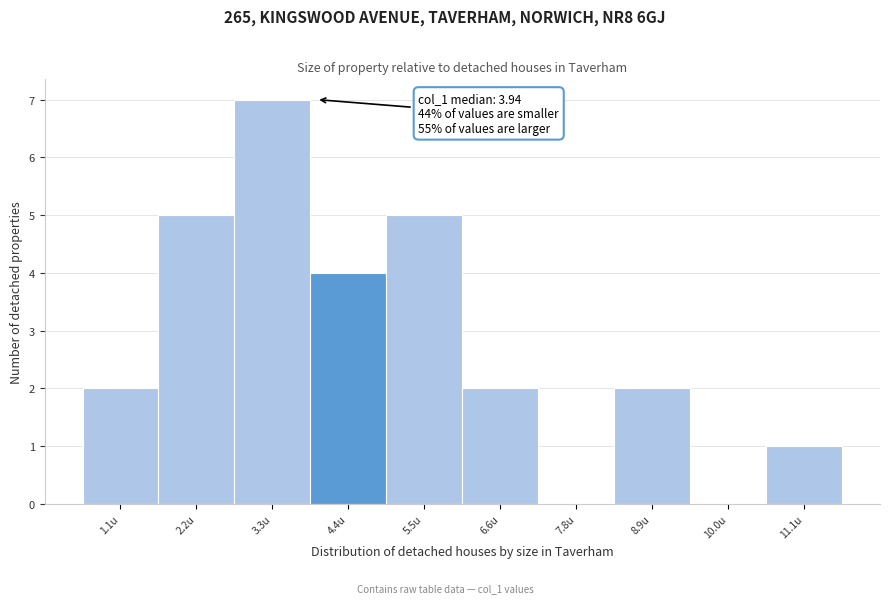

Which range on the x-axis has the tallest bar?

2.8 to 3.8